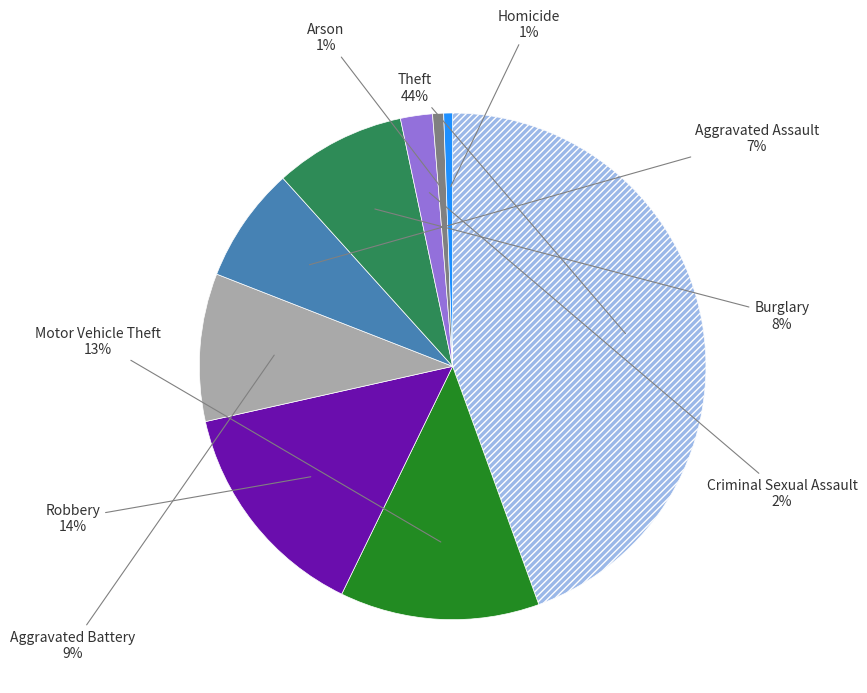

Is there a majority slice in this chart?

No